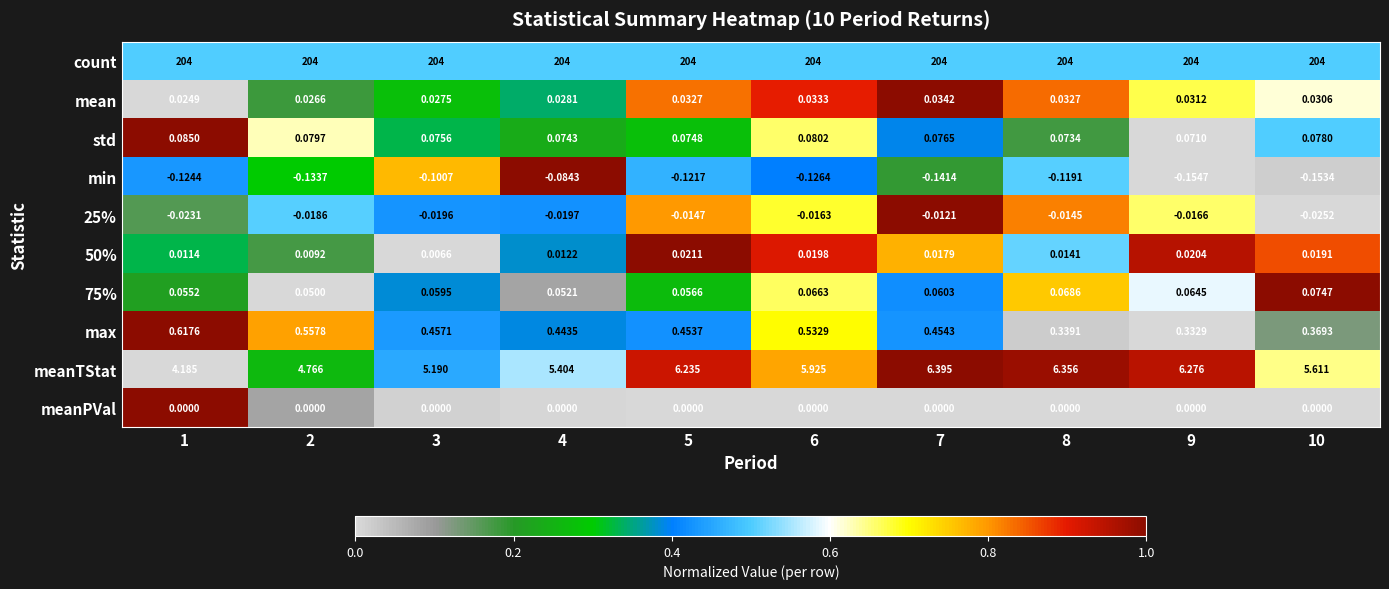

Which series changed the most between 5 and 7?

meanTStat